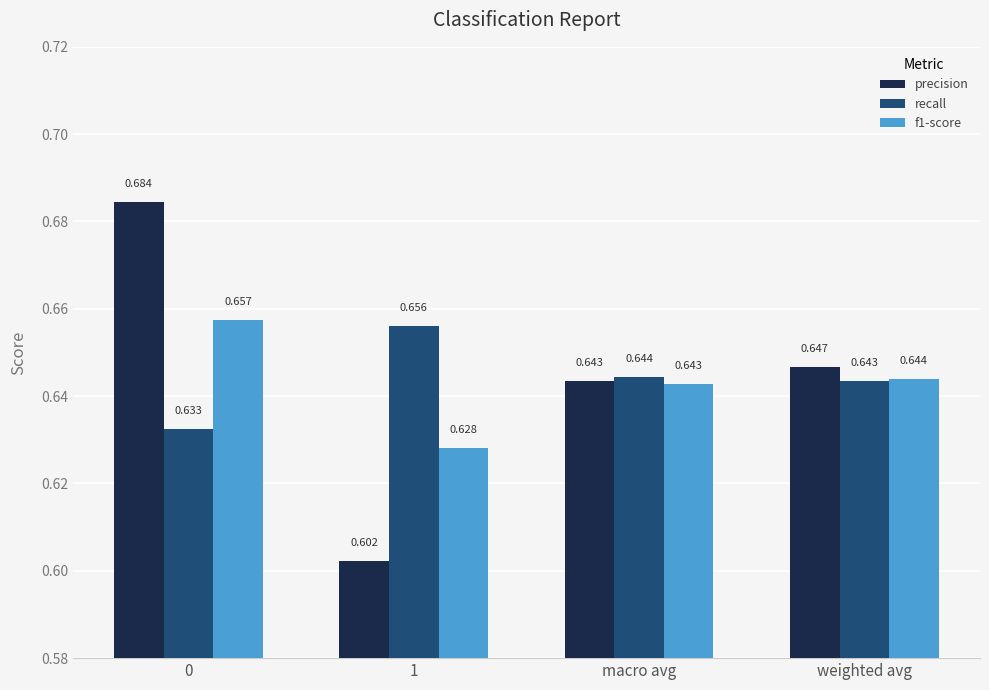

Which series has the widest spread of values?

precision